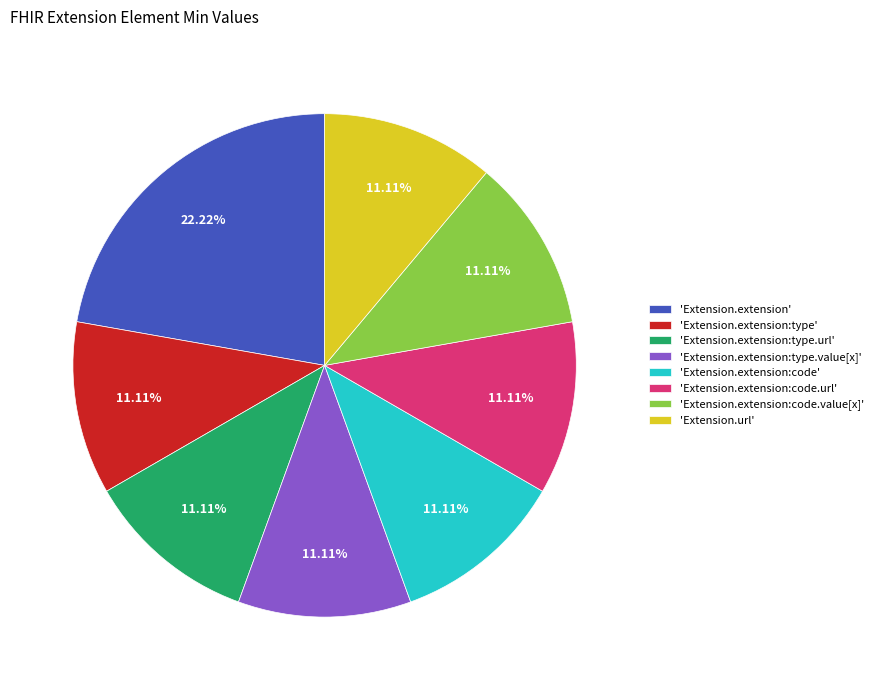

How many slices are in this pie chart?

8